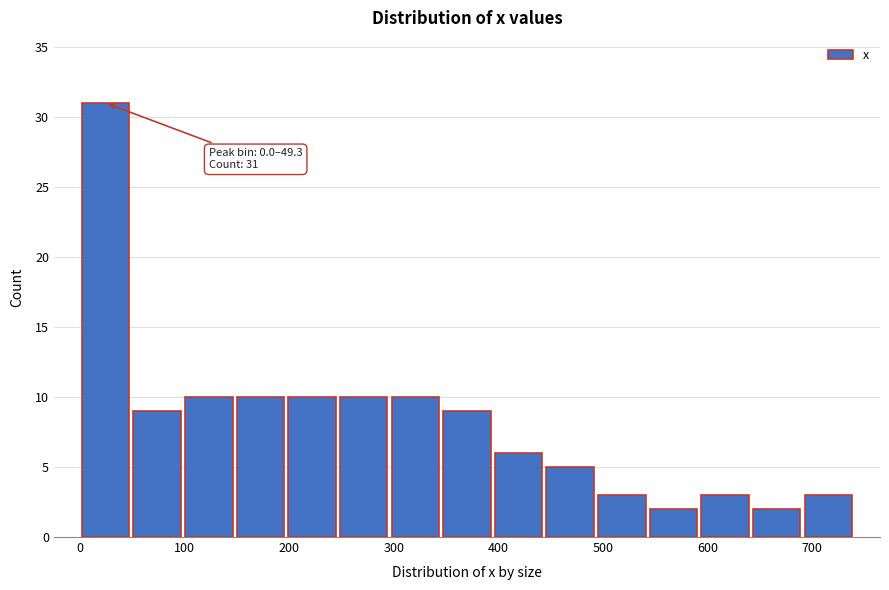

Which range on the x-axis has the tallest bar?

0 to 50